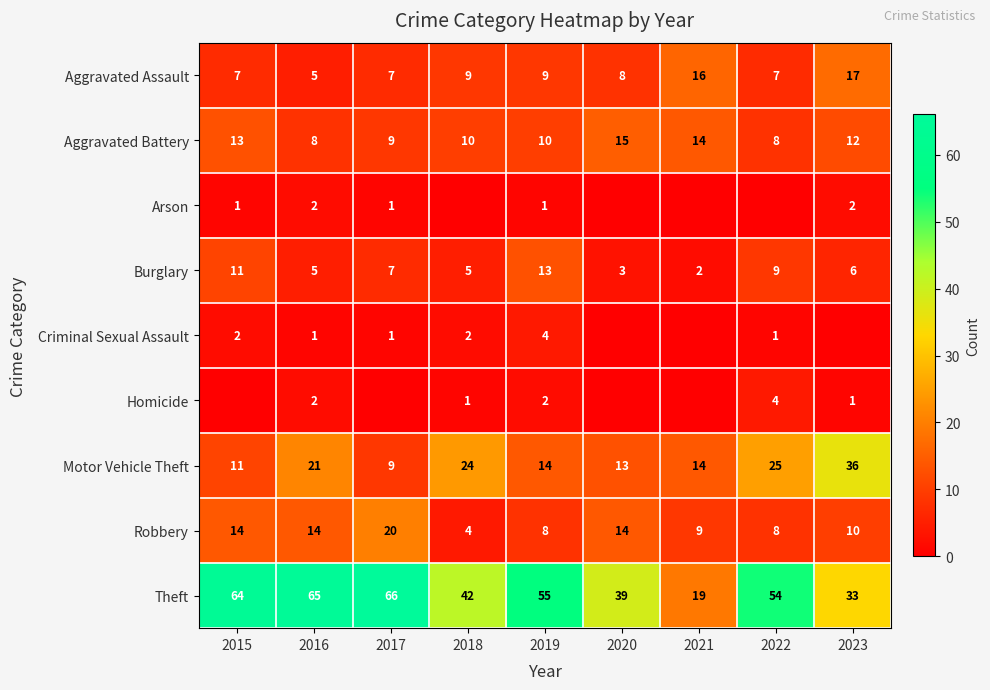

How many data points in Aggravated Battery are less than 10?

3